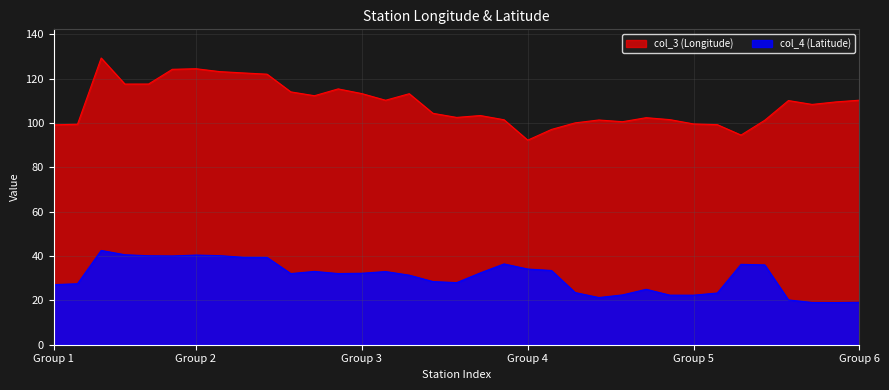

List the series in order of their peak value, highest first.

col_3 (Longitude), col_4 (Latitude)